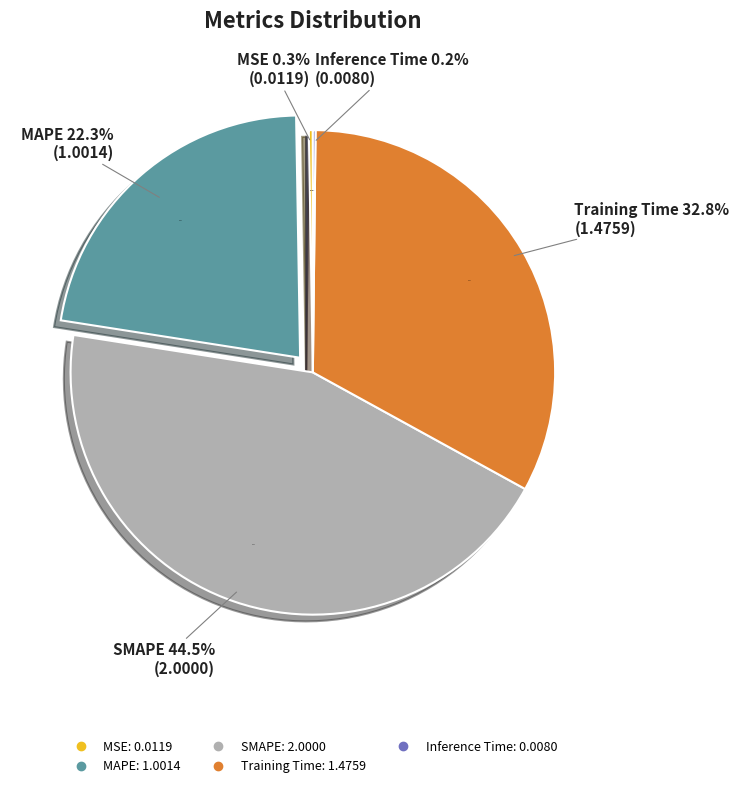

What is the largest slice in the pie chart?

SMAPE